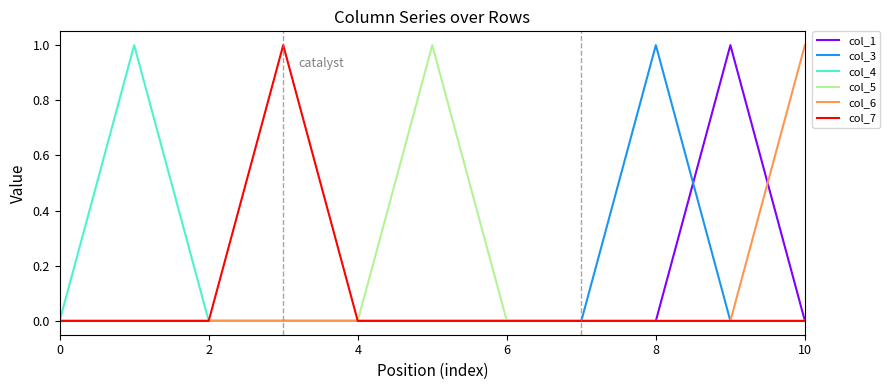

How many lines are shown in the chart?

6